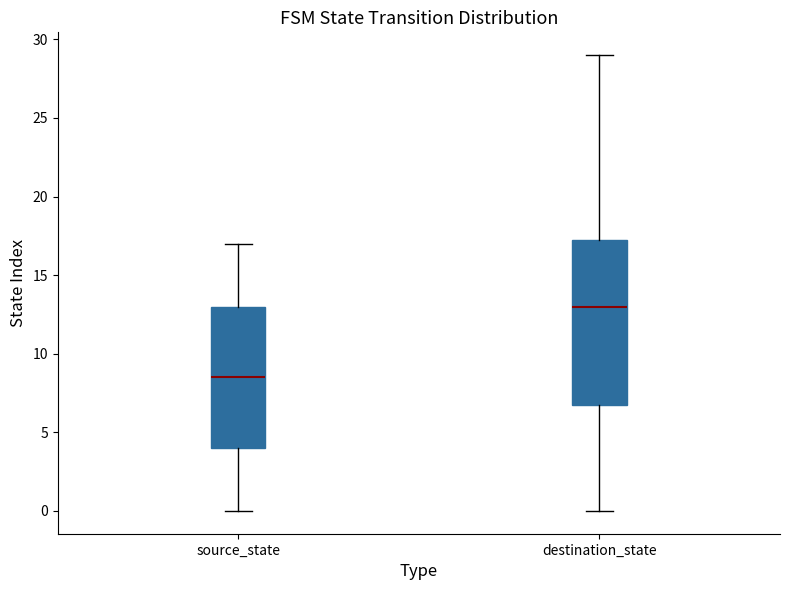

Reading left to right, read every box against the y-axis: the position of its median line, the range the box covers, and the ends of its whiskers. The values are not printed on the chart, so give them approximately, as read against the axis.

source_state: median 8.5, box 4.0 to 13.0, whiskers 0.0 to 17.0
destination_state: median 13.0, box 7.0 to 17.5, whiskers 0.0 to 29.0